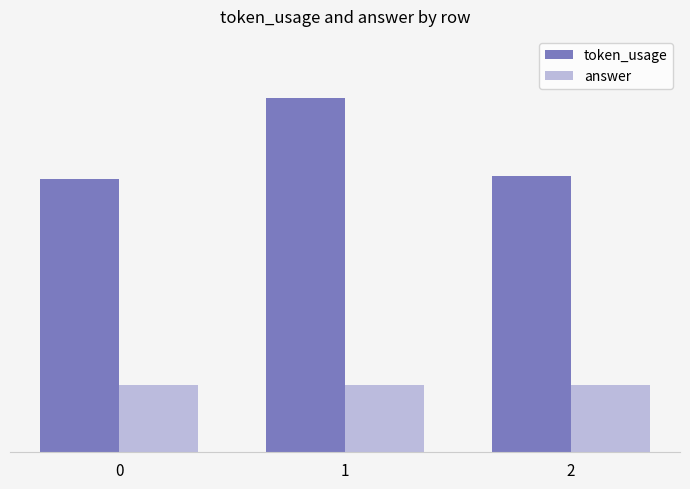

What value does the token_usage series have at 1, to the nearest 5?

135